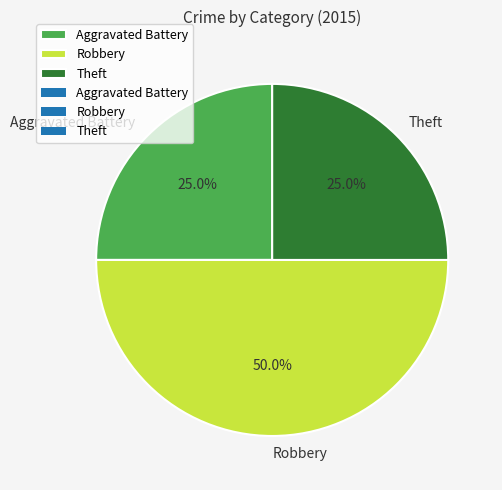

To the nearest percent, what percentage of the pie is Robbery?

50%